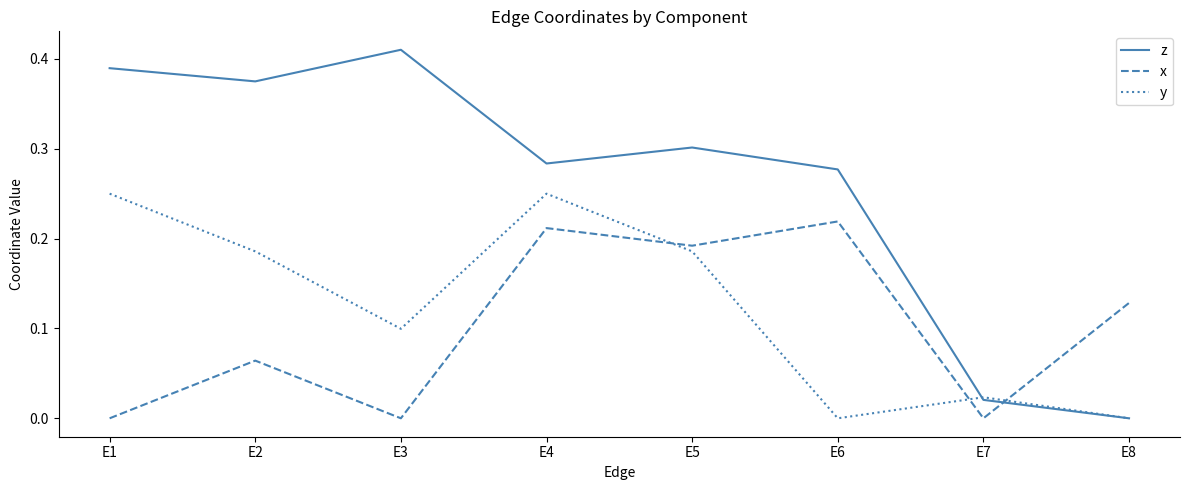

How many series are shown in this chart?

3